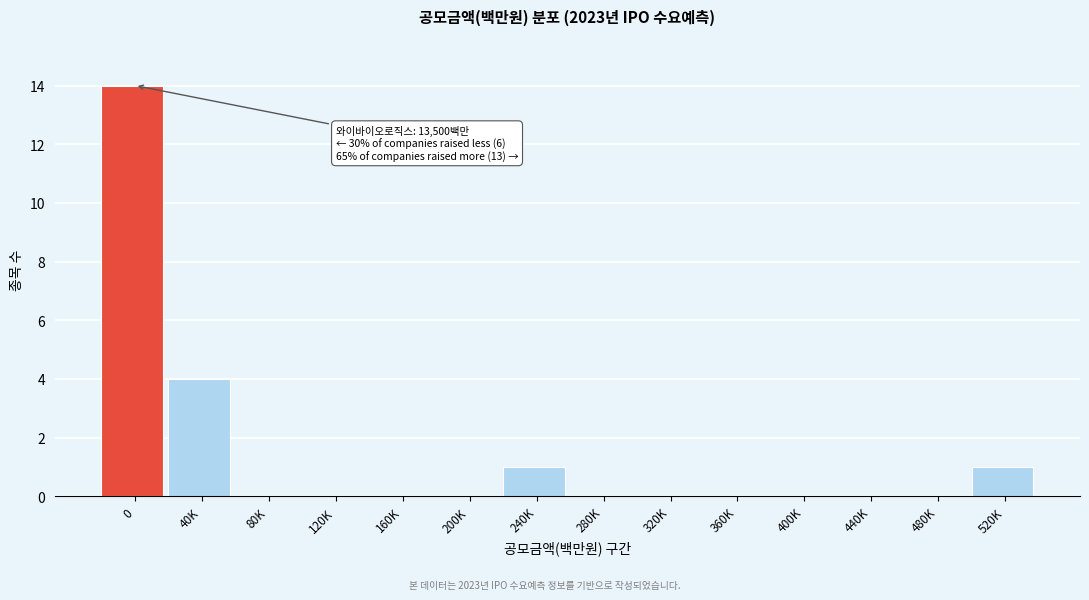

Reading left to right, transcribe all the data shown in this chart.

0=14	40K=4	80K=0	120K=0	160K=0	200K=0	240K=1	280K=0	320K=0	360K=0	400K=0	440K=0	480K=0	520K=1